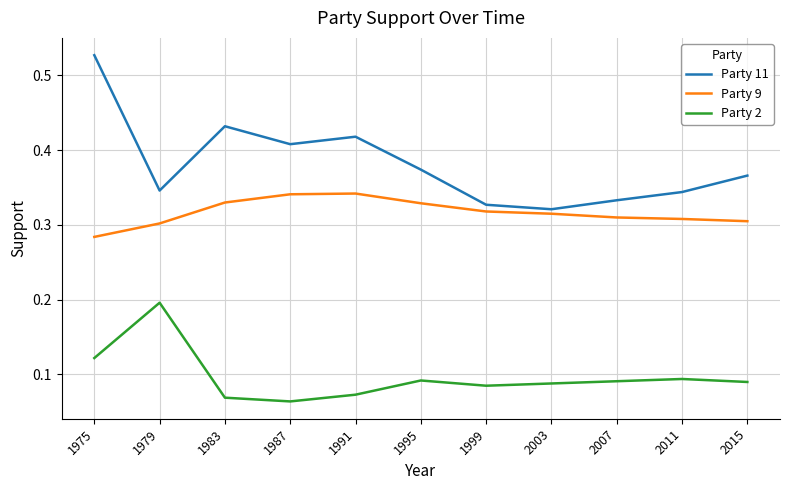

The value of Party 9 at 2007 is 0.6. True or false?

False